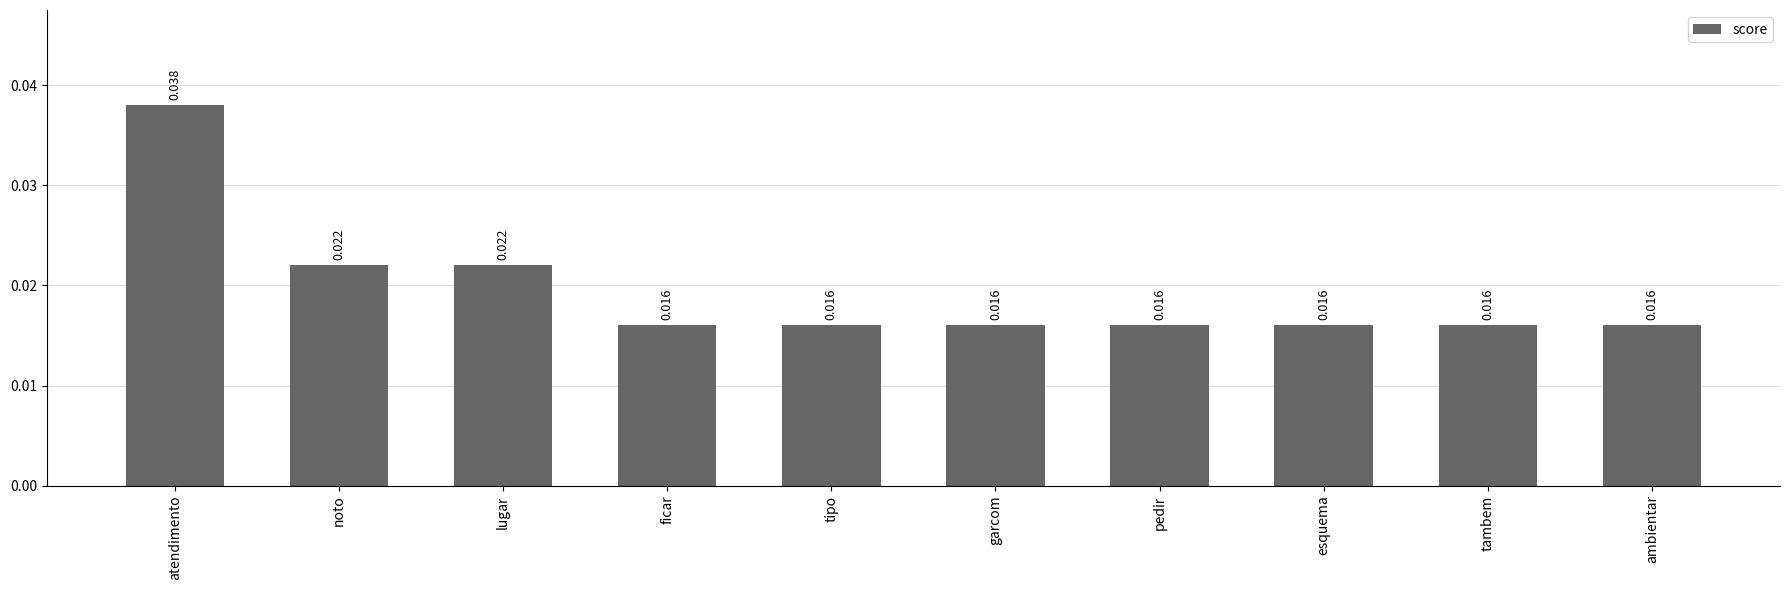

What is the label of the 8th bar from the right?

lugar